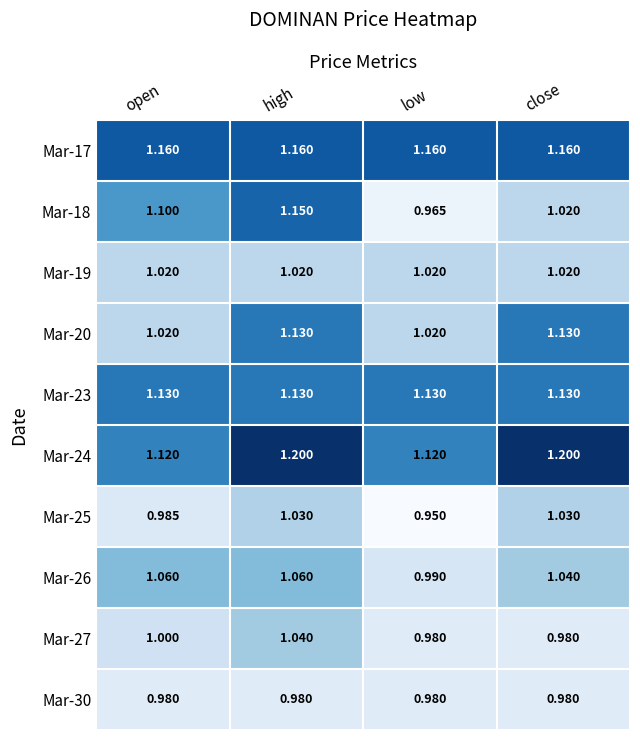

Which label corresponds to the smallest value in the chart?

low